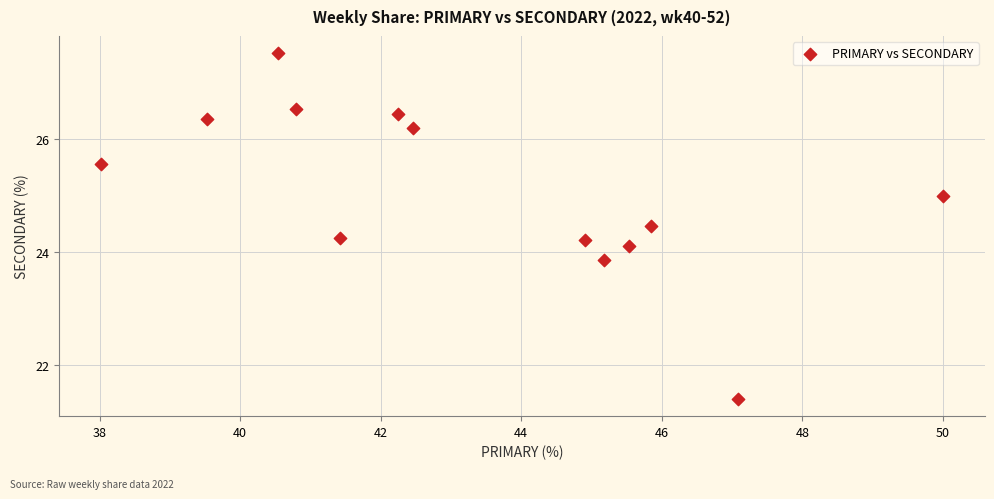

What is the range of X values (max minus min)?

12.0